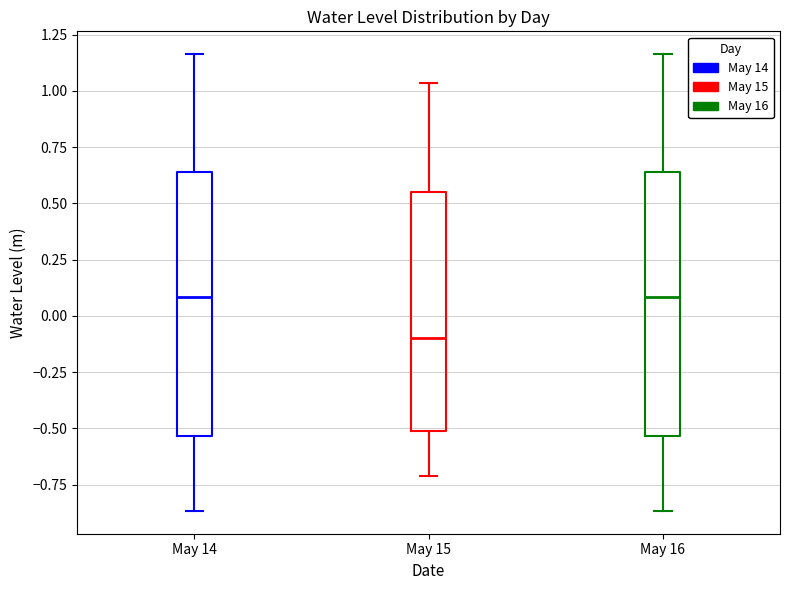

Where does the median line of the box for May 16 sit on the y-axis? The values are not printed on the chart, so give them approximately, as read against the axis.

0.10